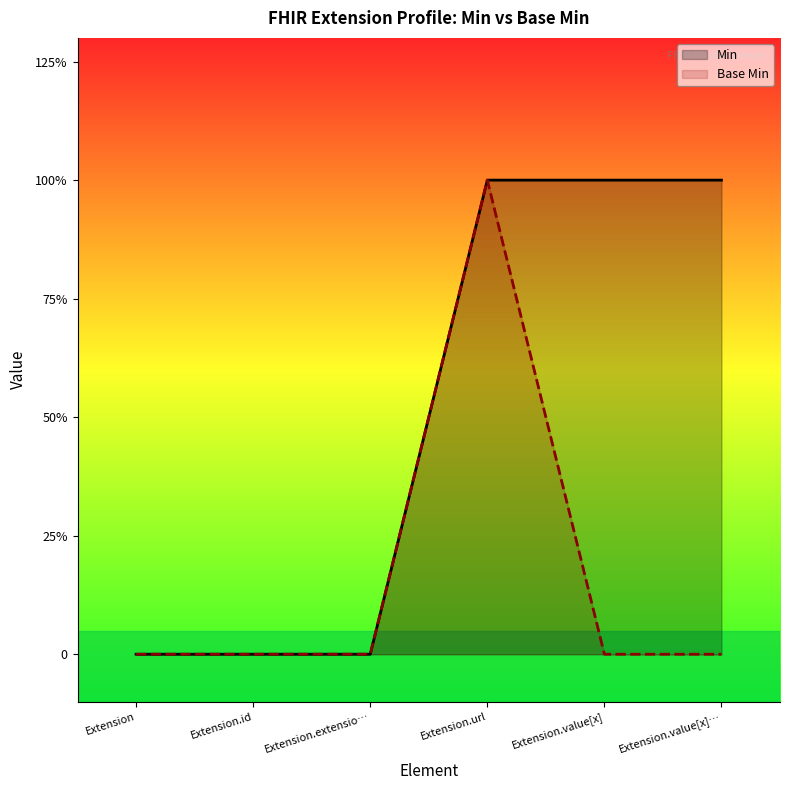

Rank the categories by Base Min value from highest to lowest.

Extension.url, Extension, Extension.id, Extension.extensio…, Extension.value[x], Extension.value[x]…